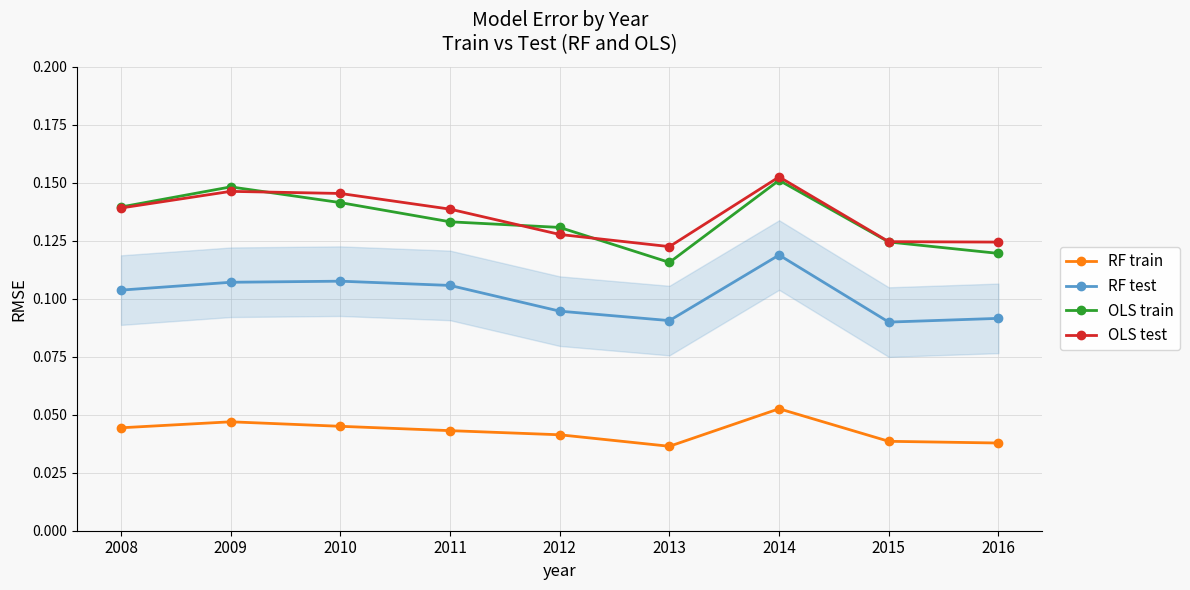

Which series has the largest total across all categories?

OLS test